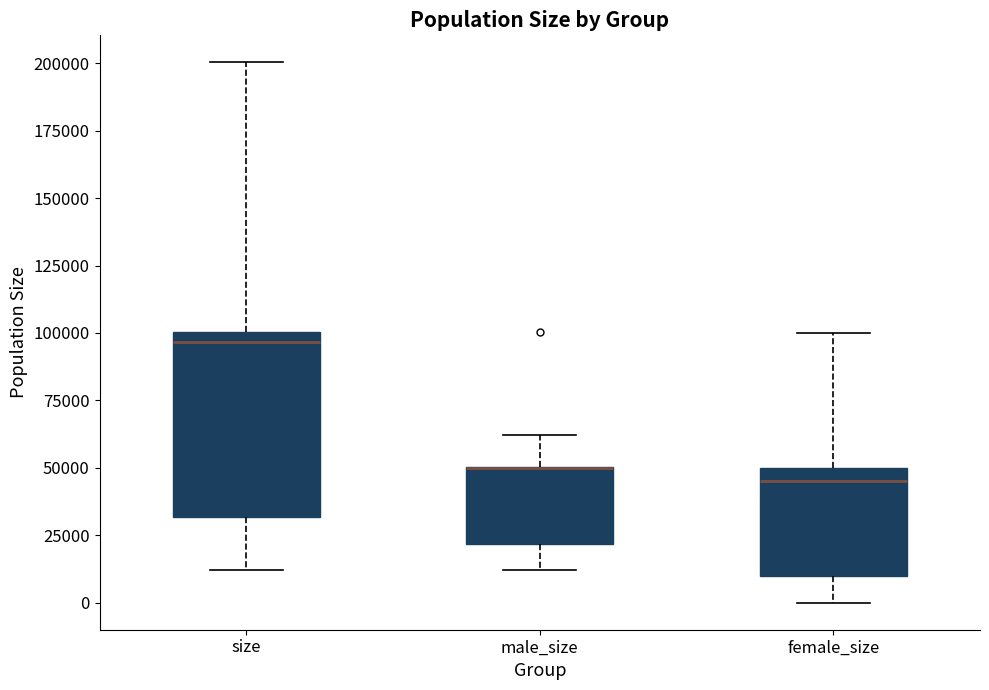

Reading left to right, transcribe this box plot: for each box, give where its median line is, the range the box spans, and where its two whiskers end, as read against the y-axis. The values are not printed on the chart, so give them approximately, as read against the axis.

size: median 95000, box 30000 to 100000, whiskers 10000 to 200000
male_size: median 50000 (drawn on the box's upper edge), box 20000 to 50000, whiskers 10000 to 60000
female_size: median 45000, box 10000 to 50000, whiskers 0 to 100000